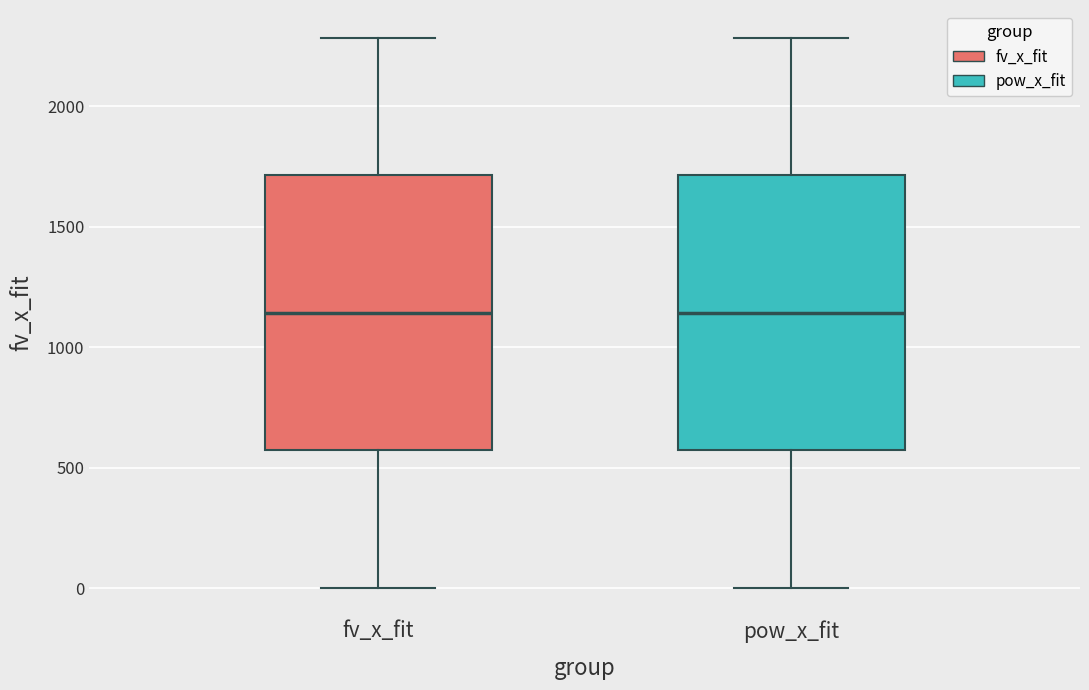

Where does the median line of the box for fv_x_fit sit on the y-axis? The values are not printed on the chart, so give them approximately, as read against the axis.

1150